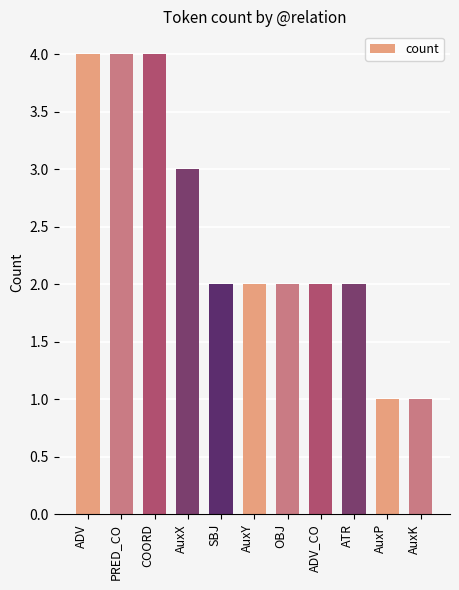

What is the change in value from ADV_CO to AuxK?

-1